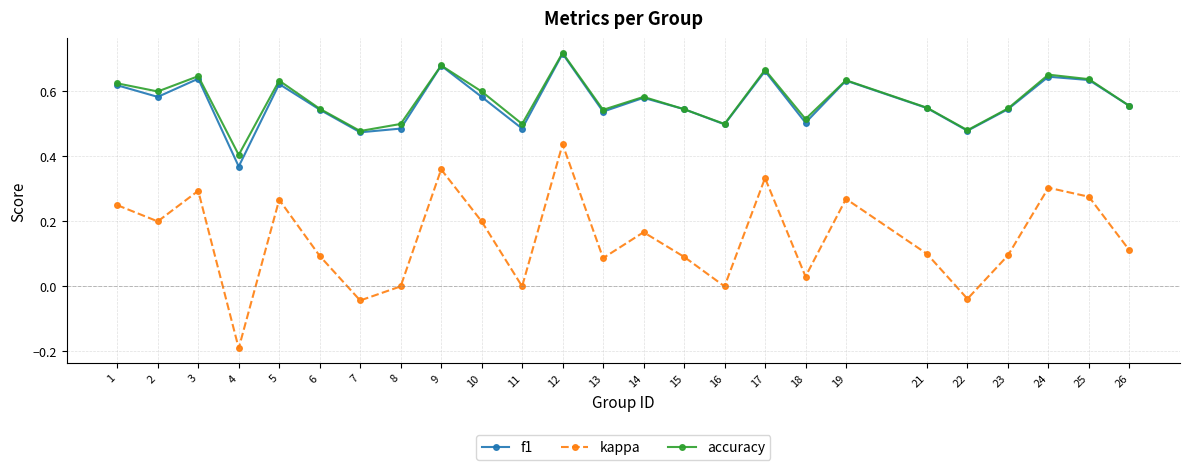

At which category does f1 reach its first local peak?

3